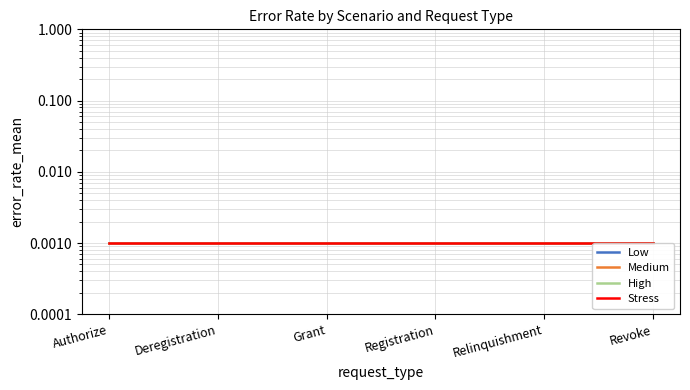

The value of High at Revoke is 0.0. True or false?

True